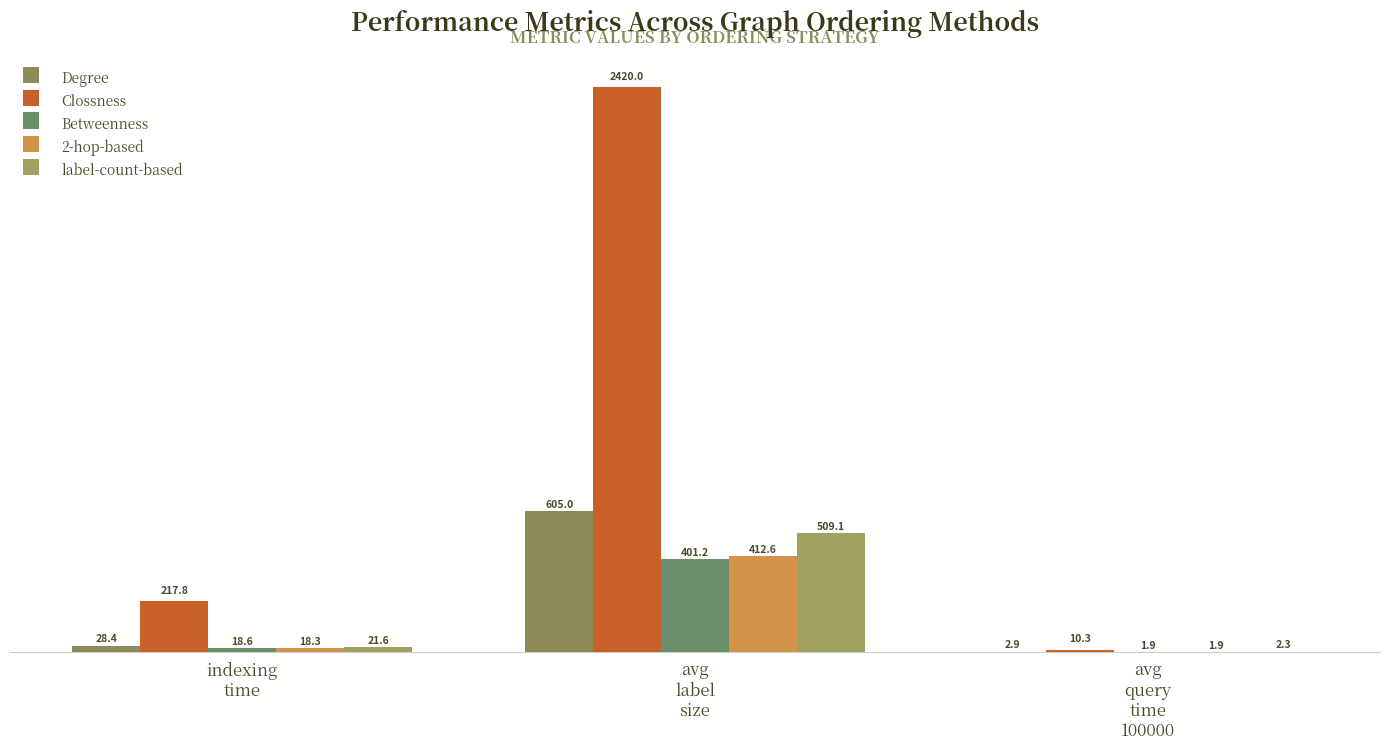

Reading right to left, list all the values displayed in this chart.

Degree: avg
query
time
100000=2.9	avg
label
size=605.0	indexing
time=28.4
Clossness: avg
query
time
100000=10.3	avg
label
size=2420.0	indexing
time=217.8
Betweenness: avg
query
time
100000=1.9	avg
label
size=401.2	indexing
time=18.6
2-hop-based: avg
query
time
100000=1.9	avg
label
size=412.6	indexing
time=18.3
label-count-based: avg
query
time
100000=2.3	avg
label
size=509.1	indexing
time=21.6